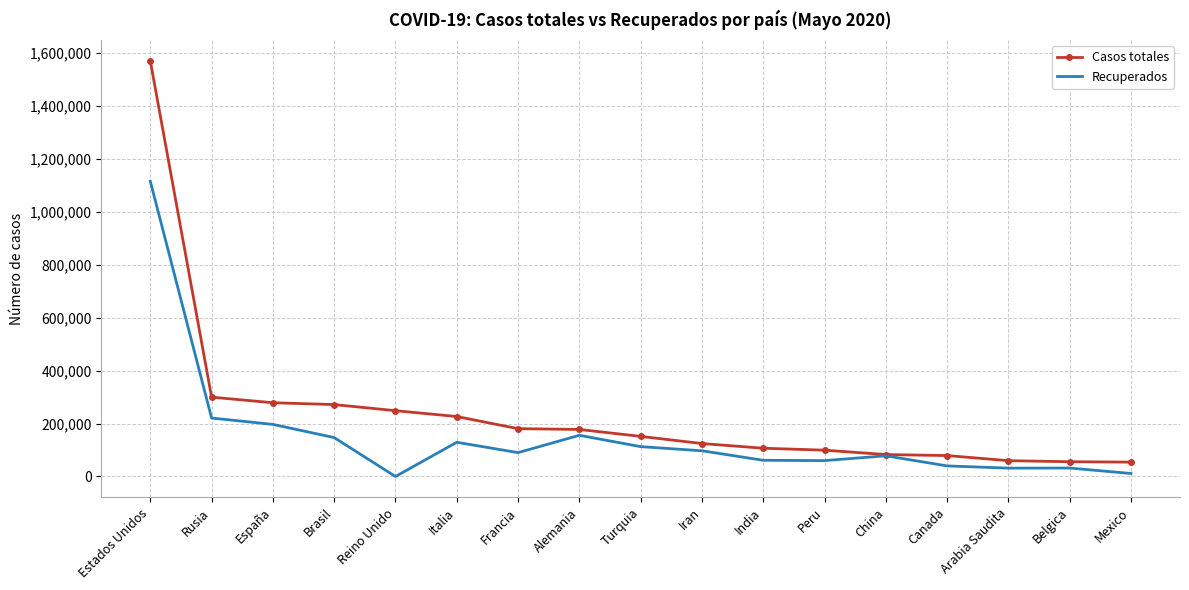

At which label is Recuperados closest to 557935?

Rusia